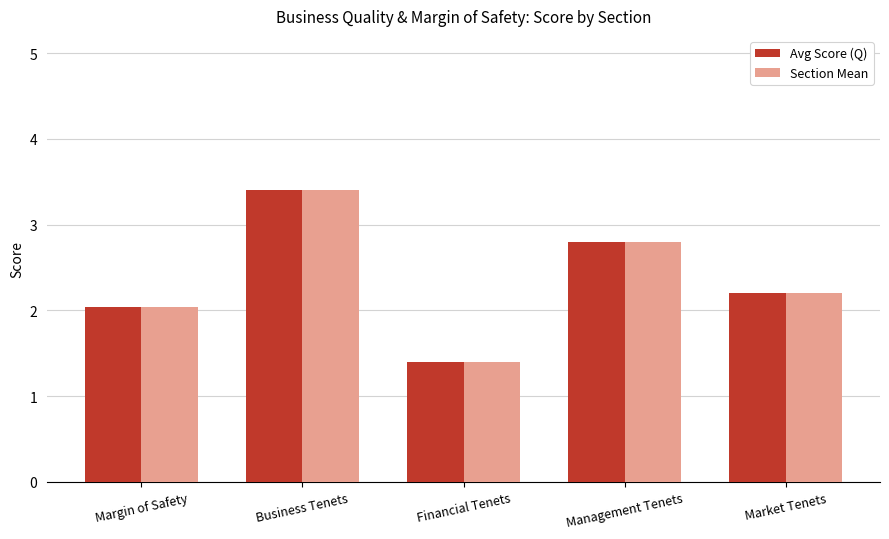

True or false: Avg Score (Q) has a value of 3.4 at Business Tenets.

True